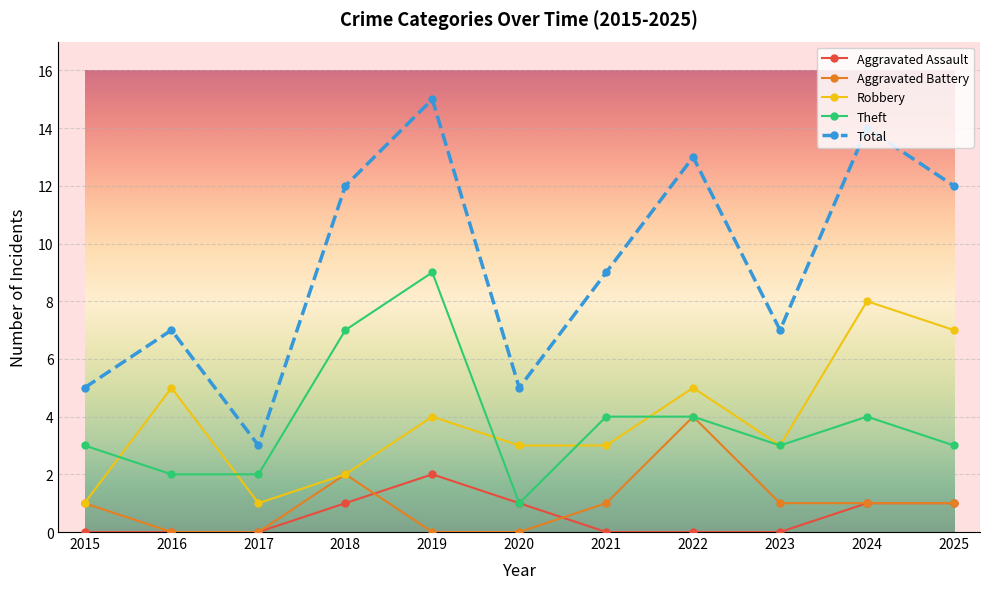

At which category is the sum across all series the highest?

2019